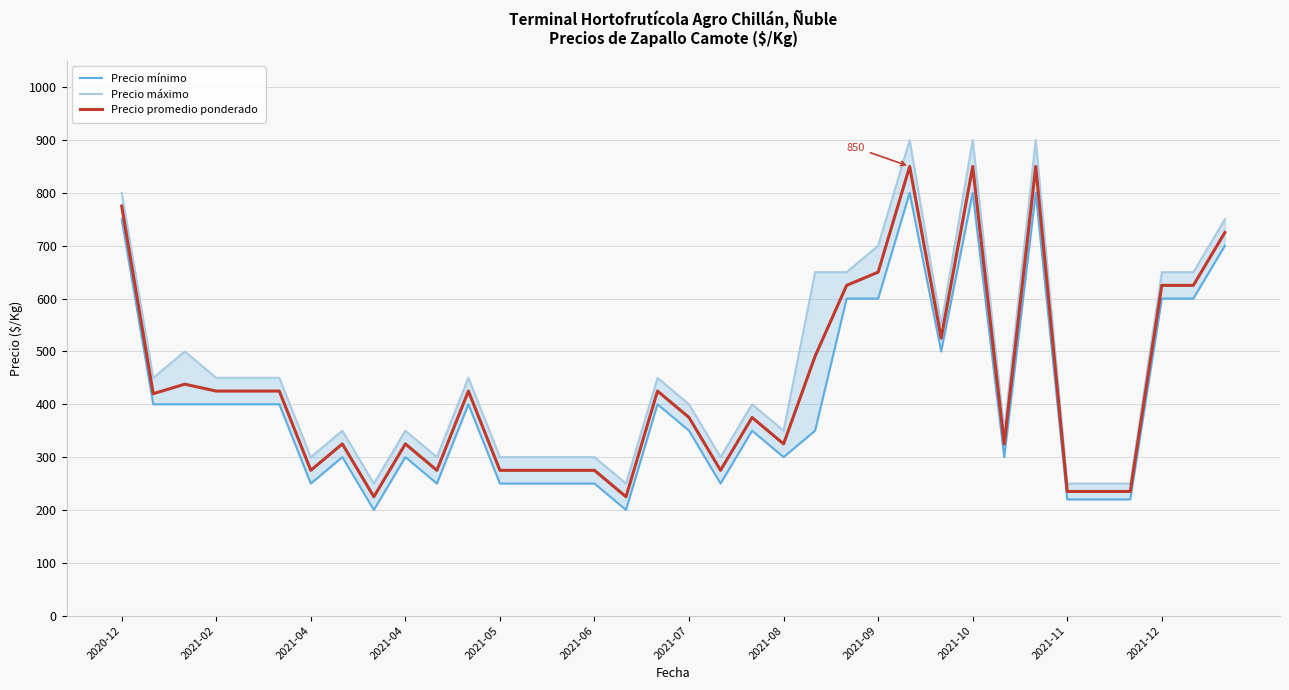

What is the minimum value shown in the chart?

200